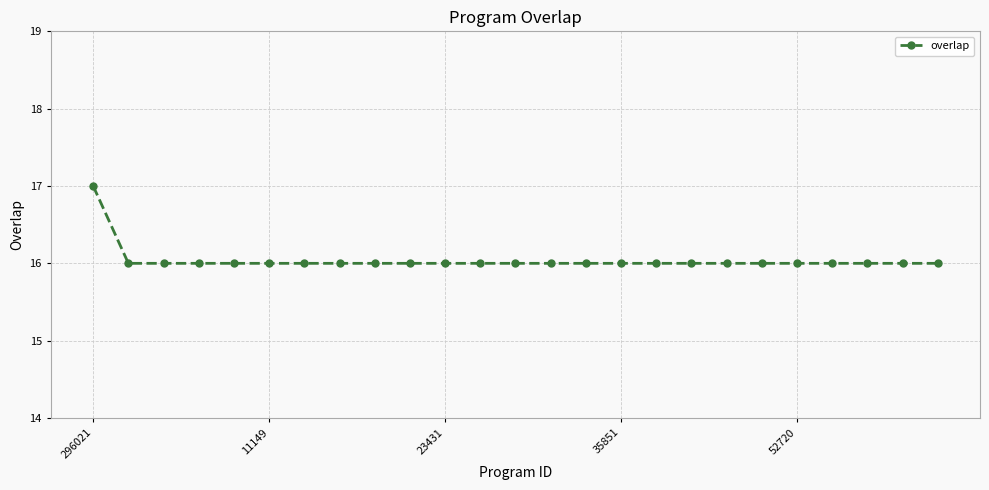

Reading left to right, list all the values displayed in this chart.

17	16	16	16	16	16	16	16	16	16	16	16	16	16	16	16	16	16	16	16	16	16	16	16	16